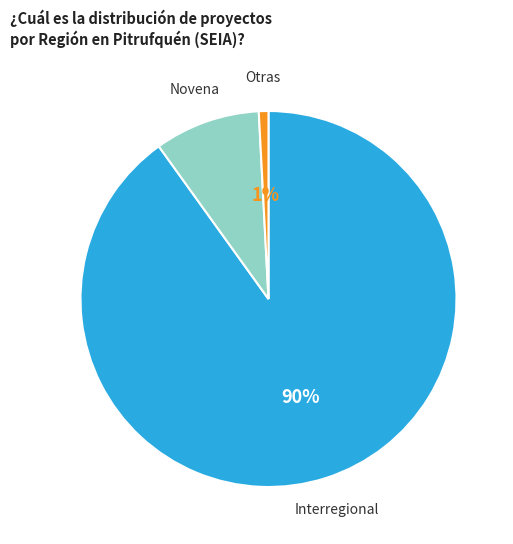

Which has a higher value, Interregional or Novena?

Interregional